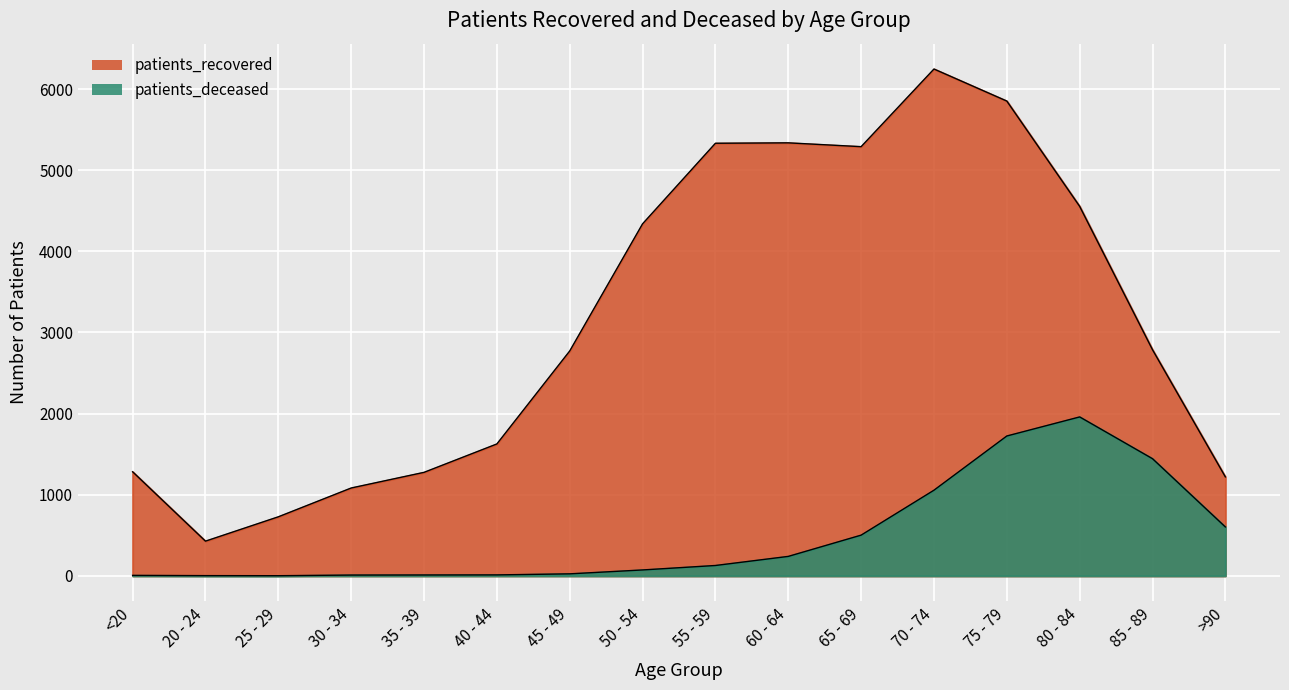

At which label does patients_deceased reach its minimum?

25 - 29